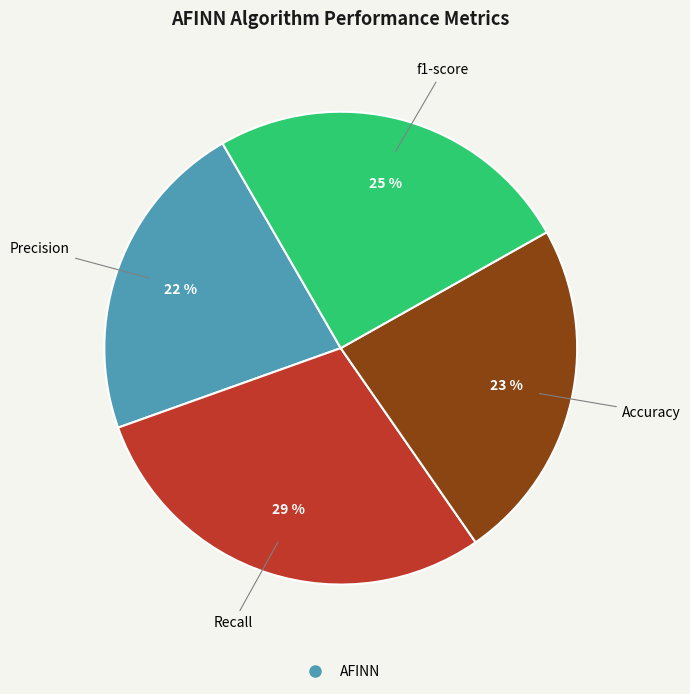

To the nearest percent, what is the difference between the largest and smallest slice percentages?

7%